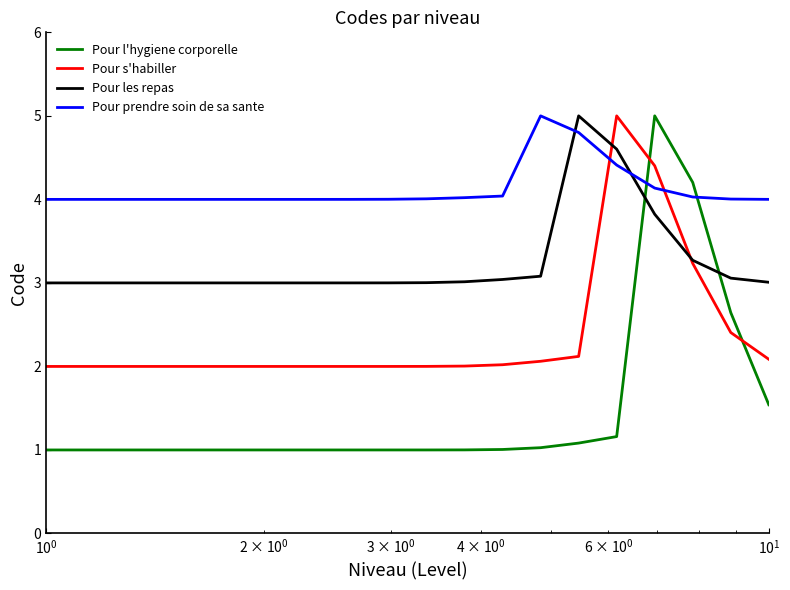

What is the difference between the maximum and minimum values in the Pour les repas series?

2.0